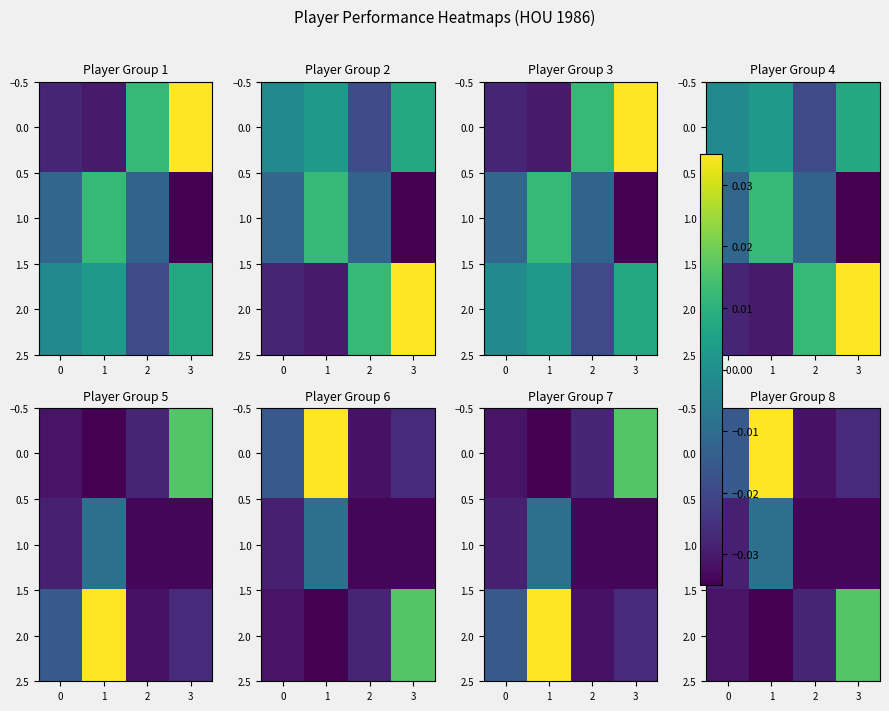

How many series are shown in this chart?

3